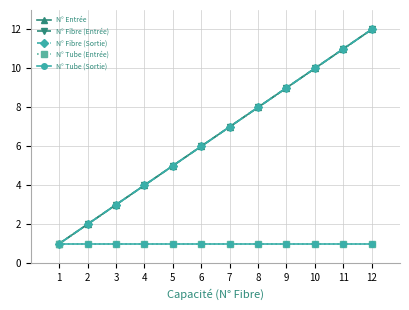

List the labels in order of N° Fibre (Entrée) value, largest first.

12, 11, 10, 9, 8, 7, 6, 5, 4, 3, 2, 1